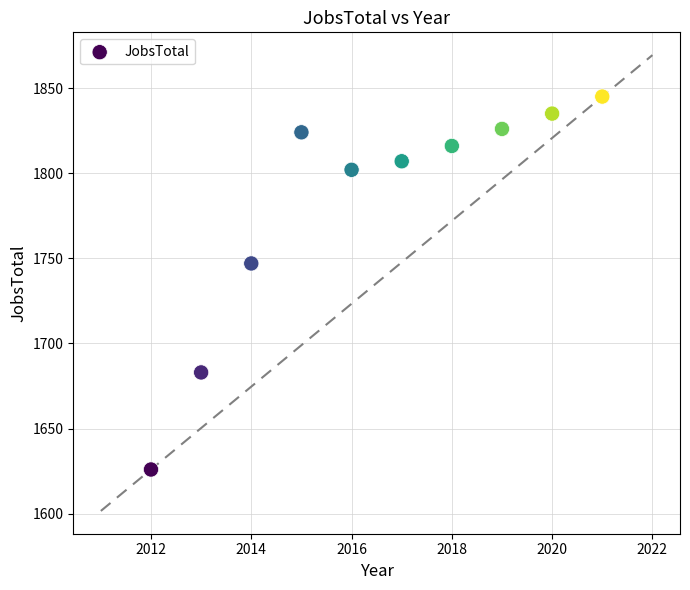

What is the range of Y values (max minus min)?

219